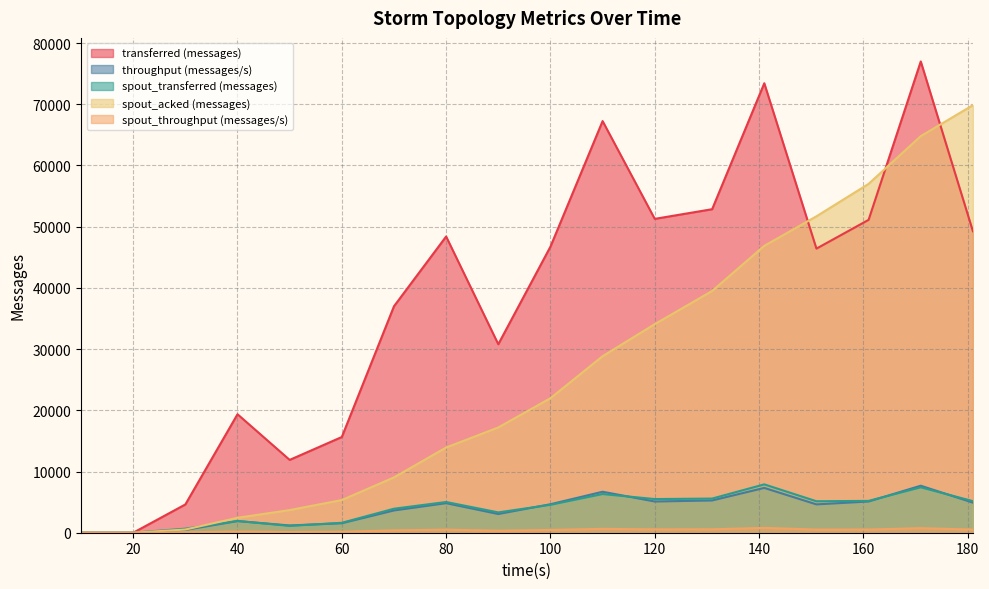

Reading left to right, list all the values displayed in this chart.

transferred (messages): 10=0	20=0	30=4620	40=19360	50=11900	60=15640	70=37000	80=48400	90=30800	100=46740	110=67260	120=51280	131=52860	141=73440	151=46420	161=51120	171=77000	181=49260
throughput (messages/s): 10=0	20=0	30=459	40=1902	50=1184	60=1549	70=3639	80=4827	90=3057	100=4653	110=6695	120=5099	131=5269	141=7322	151=4631	161=5100	171=7680	181=4914
spout_transferred (messages): 10=0	20=0	30=660	40=1920	50=1120	60=1620	70=3920	80=5020	90=3320	100=4560	110=6320	120=5500	131=5580	141=7900	151=5140	161=5200	171=7420	181=5160
spout_acked (messages): 10=0	20=0	30=520	40=2440	50=3700	60=5340	70=9040	80=13920	90=17200	100=21980	110=28840	120=34080	131=39500	141=46880	151=51700	161=57000	171=64800	181=69860
spout_throughput (messages/s): 10=0	20=0	30=65	40=188	50=111	60=160	70=385	80=500	90=329	100=454	110=629	120=546	131=556	141=787	151=512	161=518	171=740	181=514